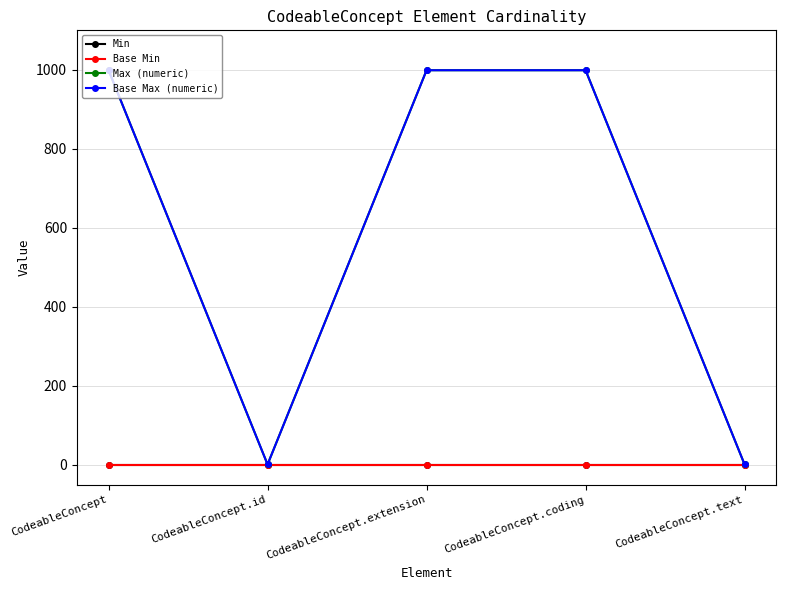

Reading left to right, transcribe all the data shown in this chart.

Min: CodeableConcept=0	CodeableConcept.id=0	CodeableConcept.extension=0	CodeableConcept.coding=0	CodeableConcept.text=0
Base Min: CodeableConcept=0	CodeableConcept.id=0	CodeableConcept.extension=0	CodeableConcept.coding=0	CodeableConcept.text=0
Max (numeric): CodeableConcept=999	CodeableConcept.id=1	CodeableConcept.extension=999	CodeableConcept.coding=999	CodeableConcept.text=1
Base Max (numeric): CodeableConcept=999	CodeableConcept.id=1	CodeableConcept.extension=999	CodeableConcept.coding=999	CodeableConcept.text=1